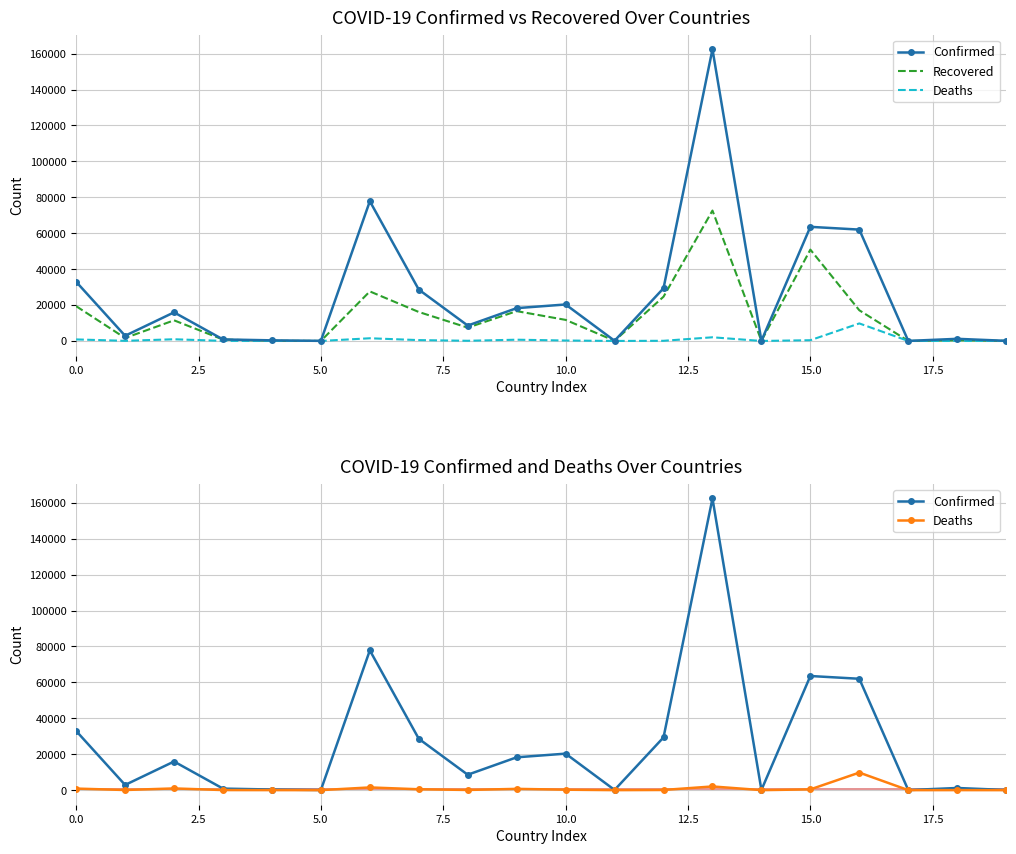

How many interior local peaks does the Confirmed series have?

6